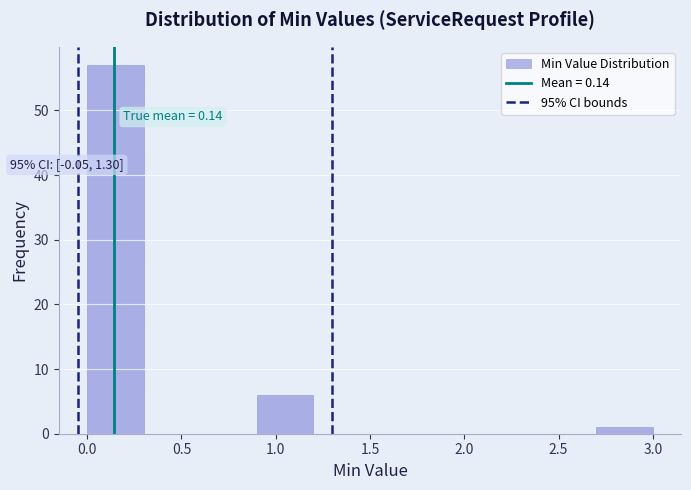

Which range on the x-axis has the tallest bar?

0.0 to 0.3